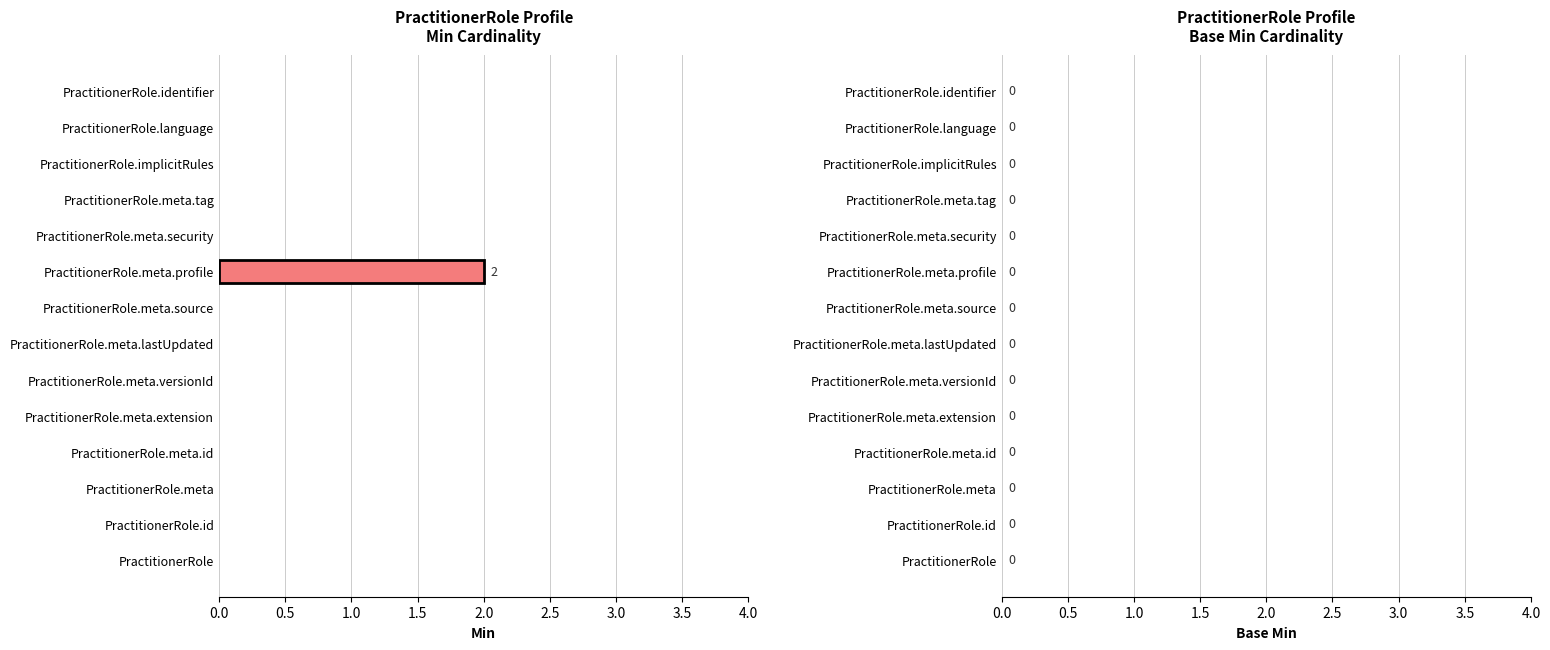

The value at PractitionerRole.meta.tag is 0. True or false?

True